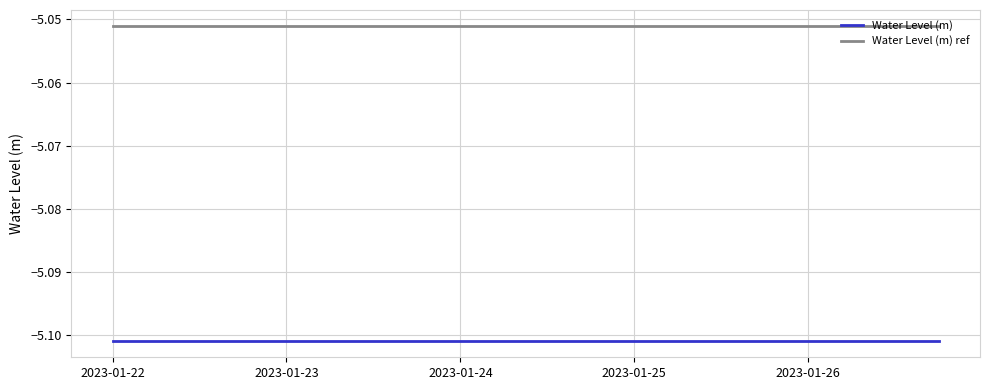

What are all the series names shown in the legend?

Water Level (m), Water Level (m) ref